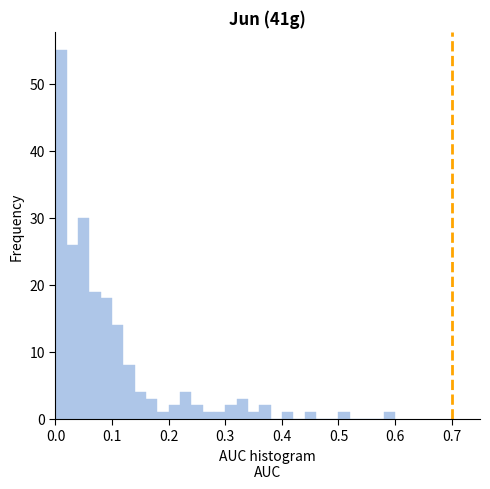

Around what value on the x-axis is the tallest bar? Give the approximate position of its centre, as read against the axis.

0.01